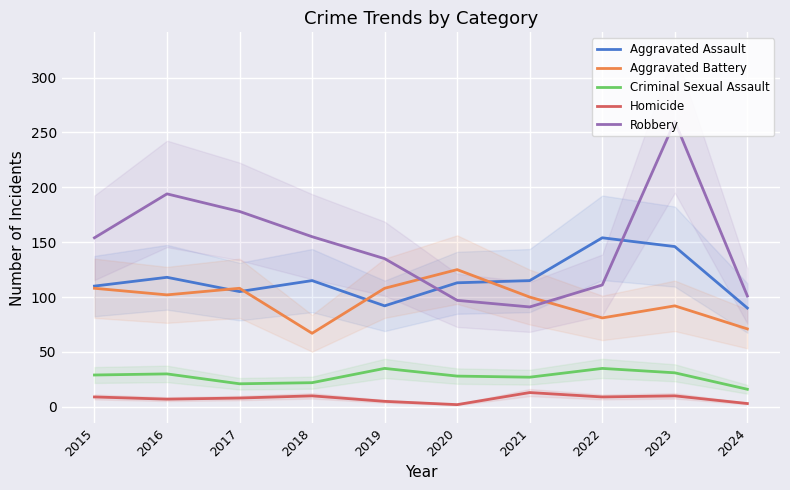

What is the value of the Criminal Sexual Assault point at the 9th from the left?

31